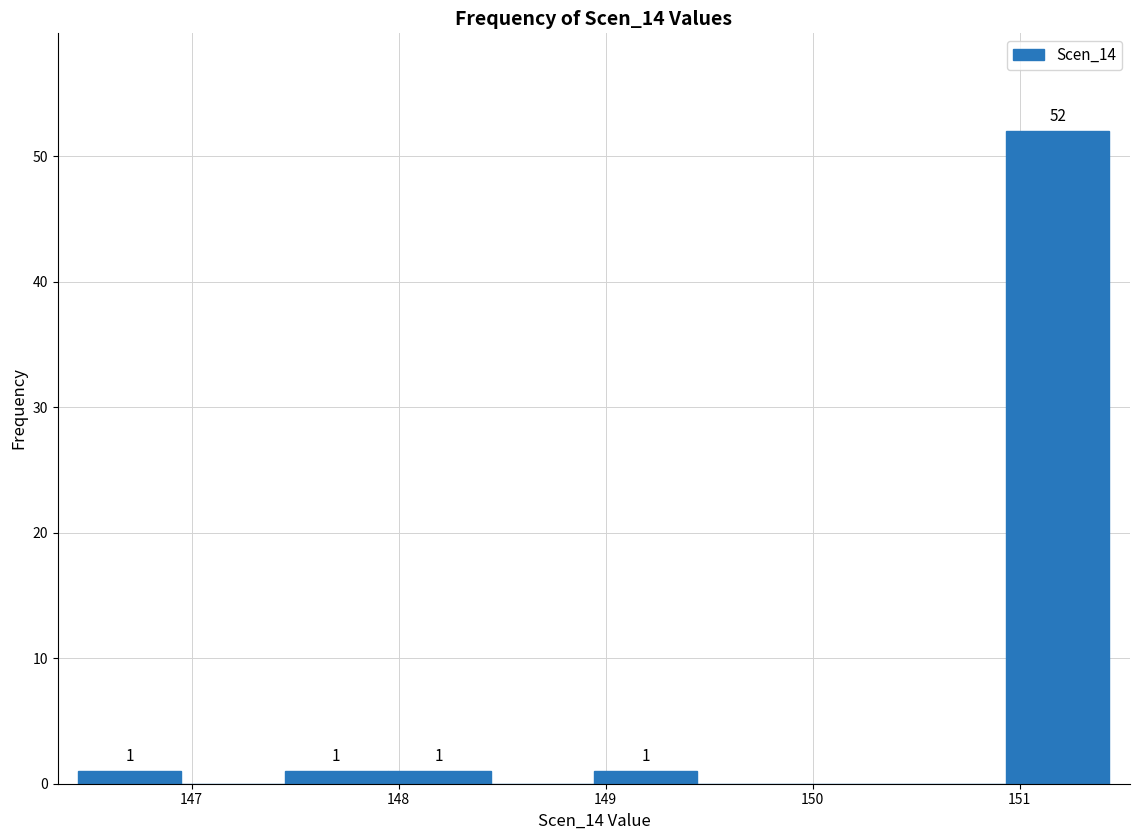

Which range on the x-axis has the tallest bar?

150.9 to 151.4